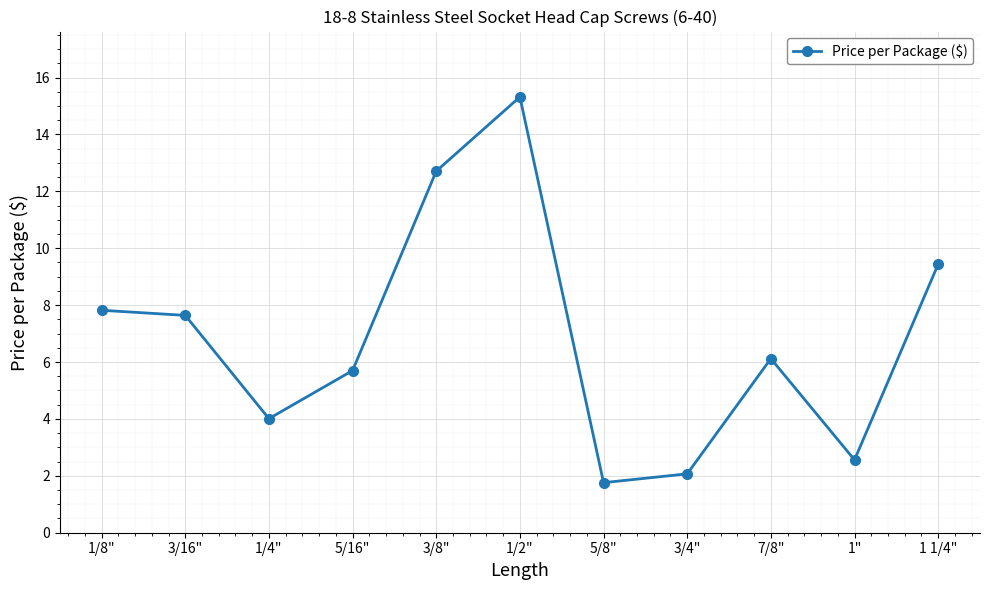

Reading right to left, what are all the values shown in this chart?

1 1/4"=9.4	1"=2.6	7/8"=6.1	3/4"=2.1	5/8"=1.8	1/2"=15.3	3/8"=12.7	5/16"=5.7	1/4"=4.0	3/16"=7.6	1/8"=7.8